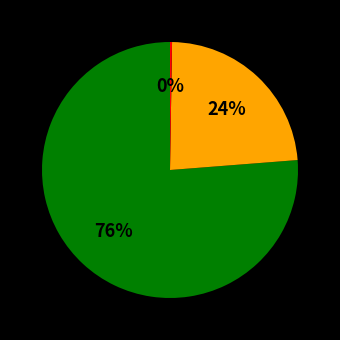

To the nearest percent, what is the average slice percentage?

33%